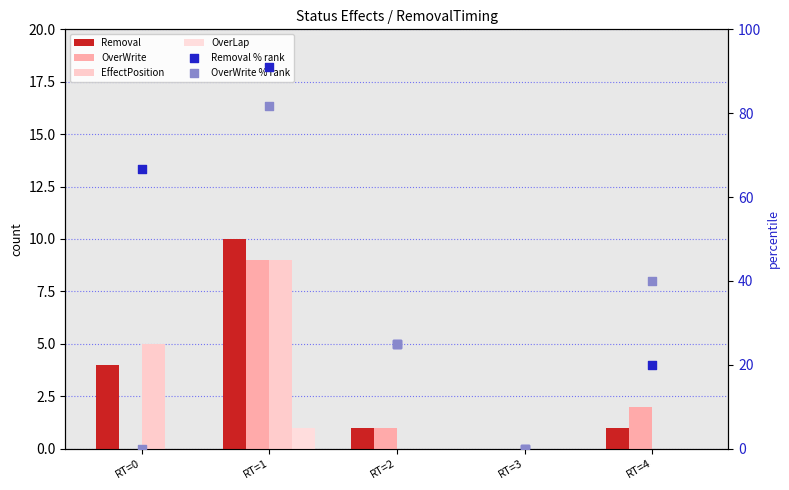

Which series reaches the minimum Y coordinate?

Removal